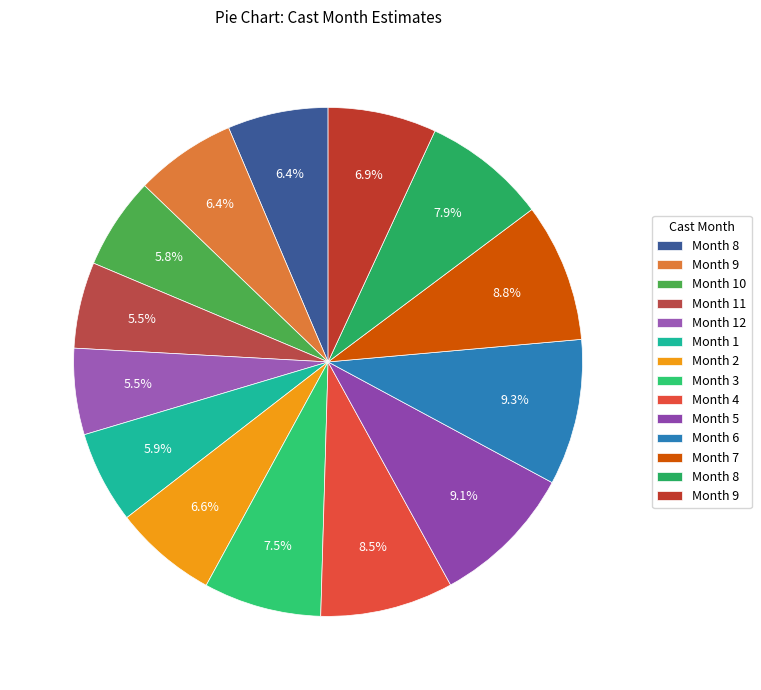

Rank the categories by value from lowest to highest.

11, 12, 10, 1, 8, 9, 2, 9, 3, 8, 4, 7, 5, 6